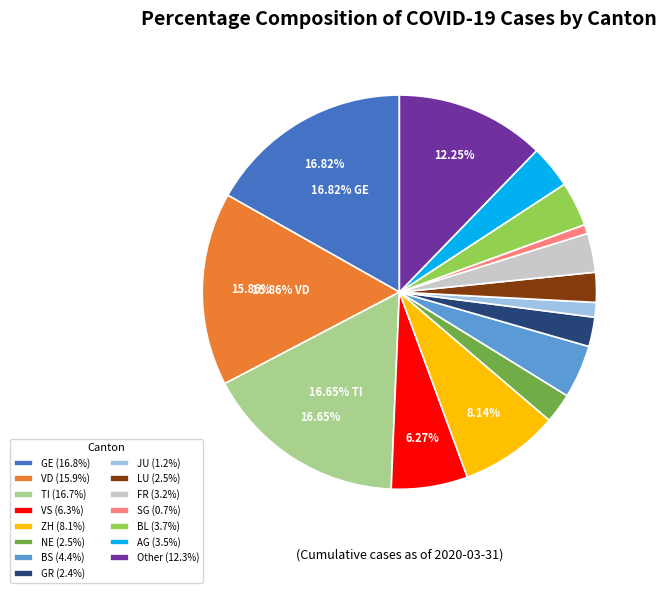

Is there a majority slice in this chart?

No